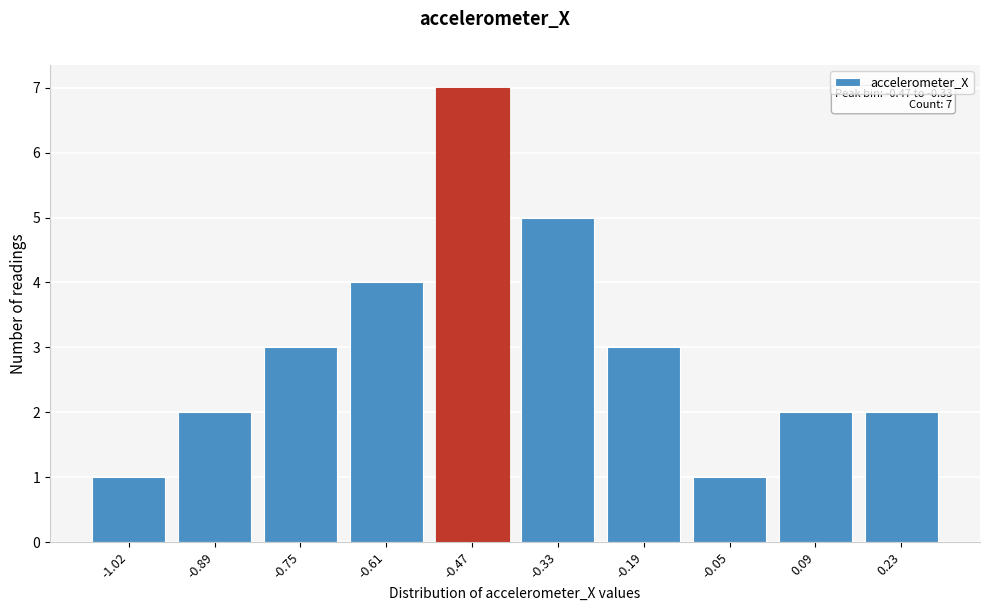

Reading right to left, list all the values displayed in this chart.

2	2	1	3	5	7	4	3	2	1